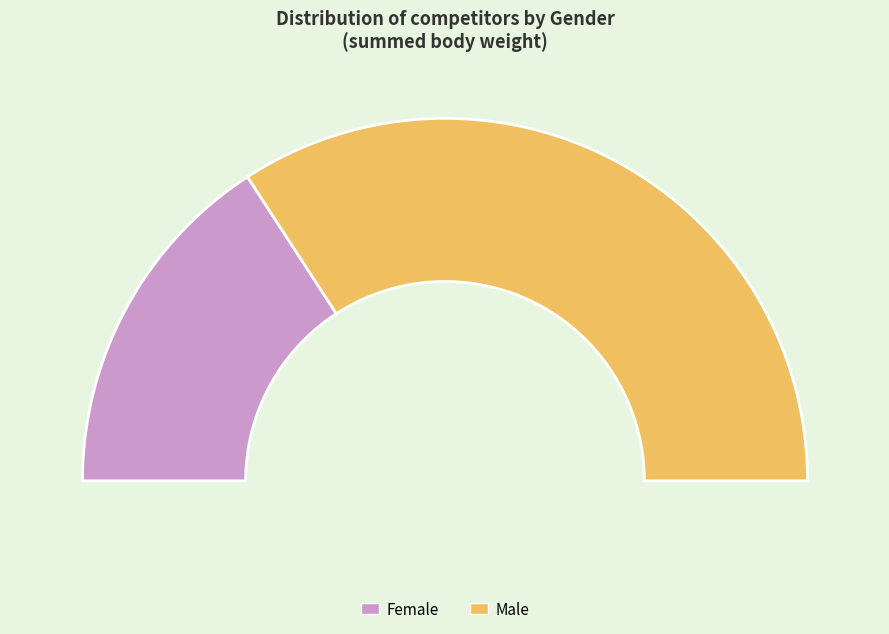

What portion of the pie excludes 37?

97.4%